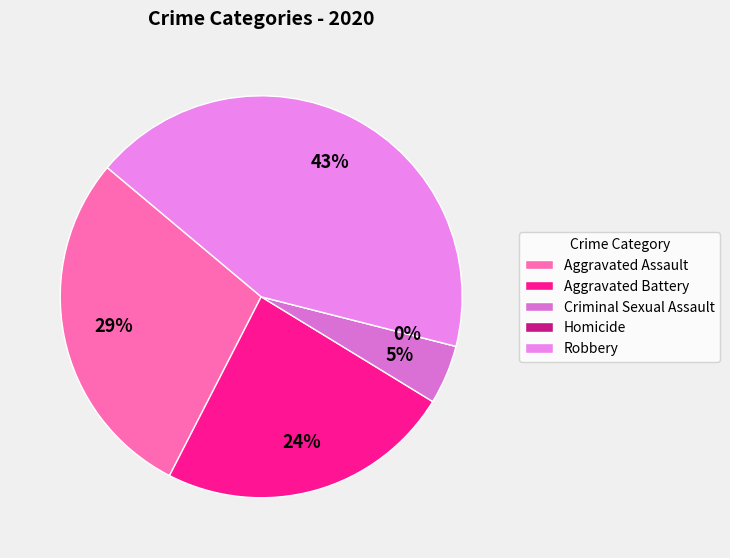

What percentage is the Criminal Sexual Assault slice, to the nearest percent?

5%